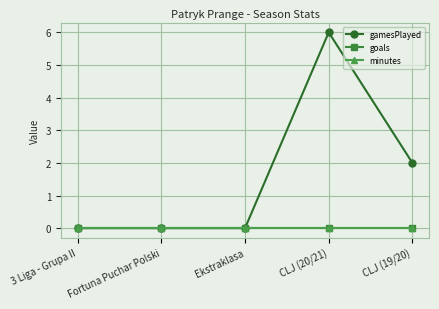

What is the label of the 5th point from the right?

3 Liga - Grupa II